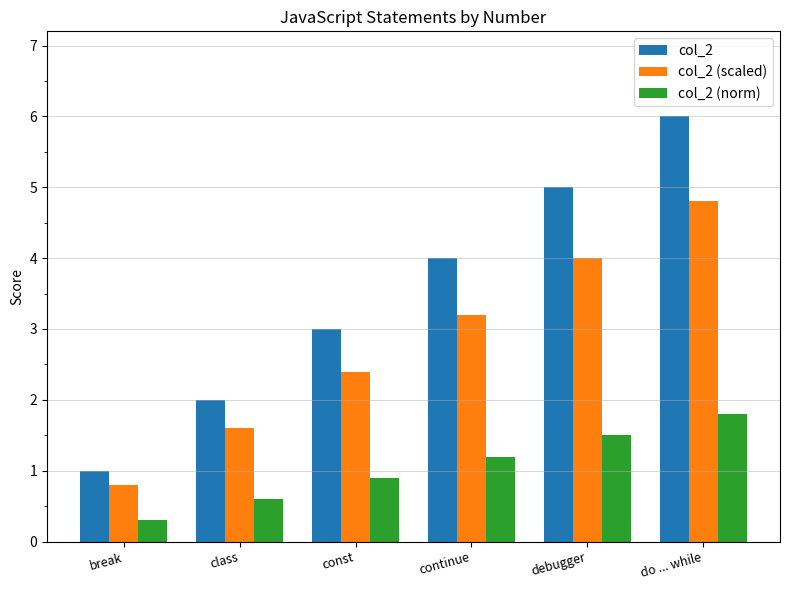

Rank the categories by col_2 (norm) value from highest to lowest.

do ... while, debugger, continue, const, class, break